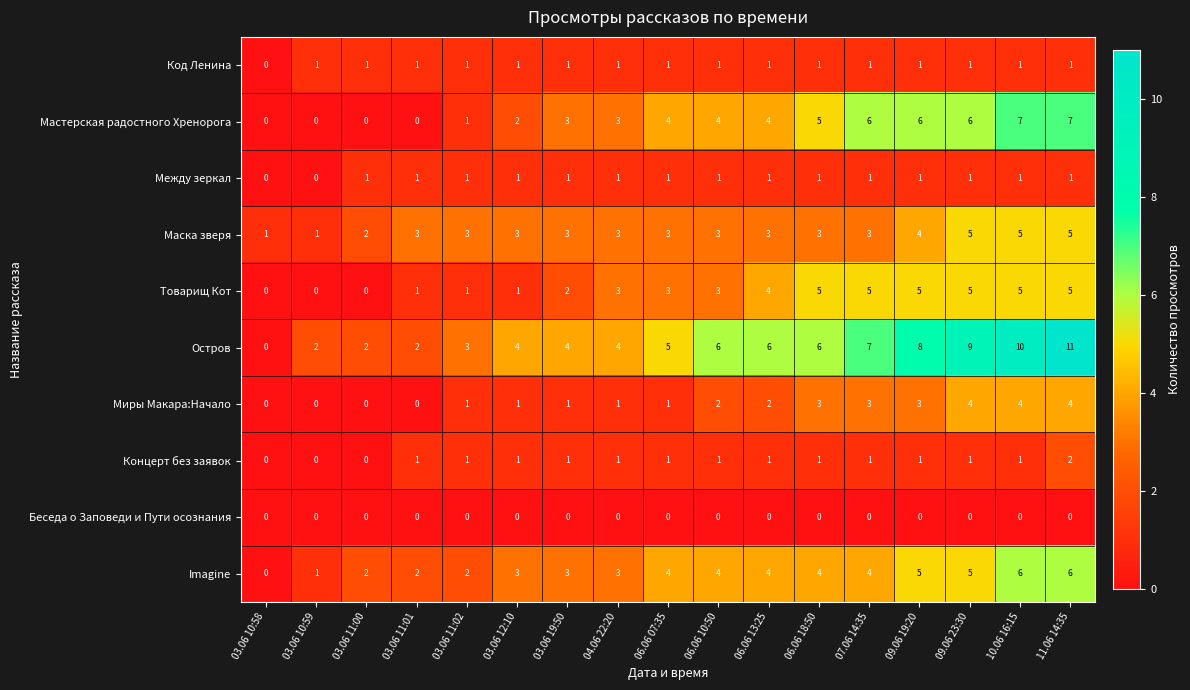

At which category does the chart reach its peak across all series?

11.06 14:35